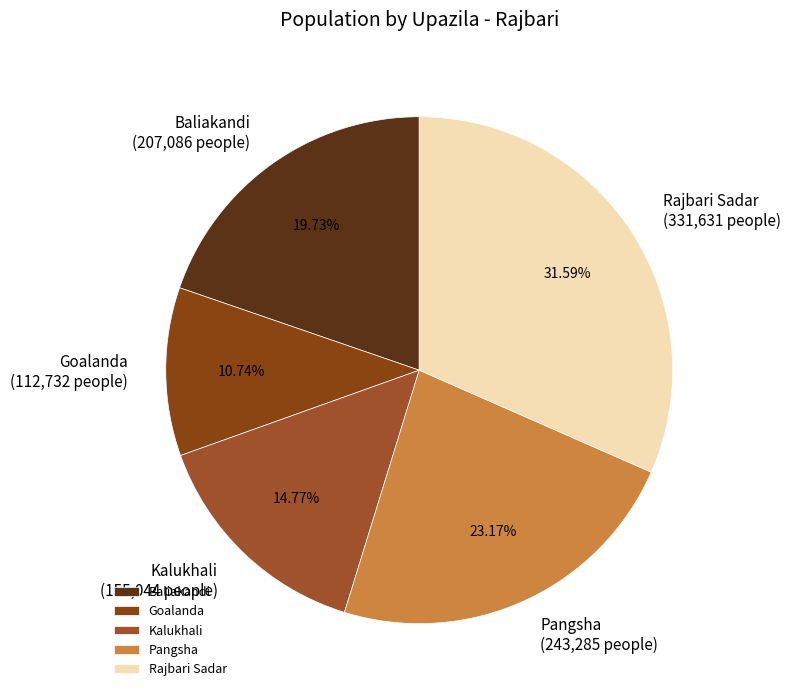

How many slices are in this pie chart?

5